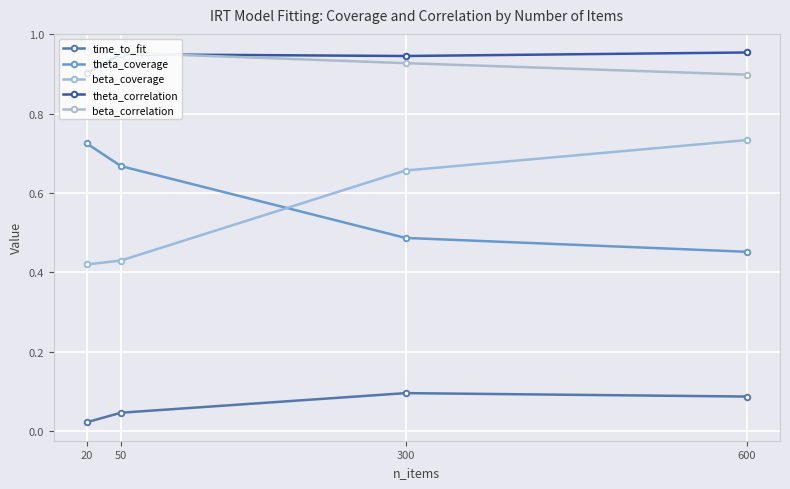

Reading left to right, list all the values displayed in this chart.

time_to_fit: 20=0.0	50=0.0	300=0.1	600=0.1
theta_coverage: 20=0.7	50=0.7	300=0.5	600=0.5
beta_coverage: 20=0.4	50=0.4	300=0.7	600=0.7
theta_correlation: 20=0.9	50=0.9	300=0.9	600=1.0
beta_correlation: 20=1.0	50=1.0	300=0.9	600=0.9